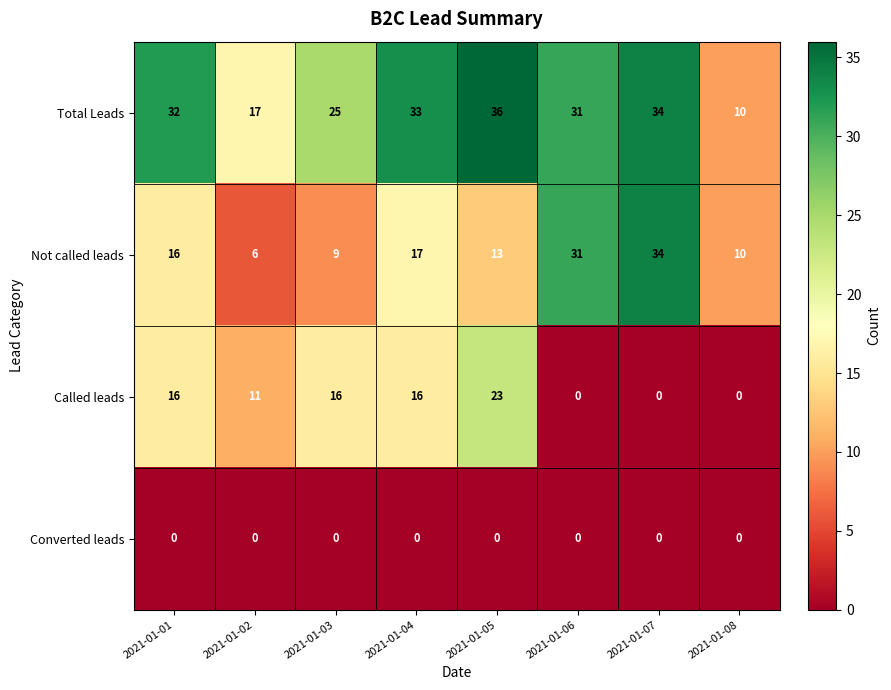

Between 2021-01-04 and 2021-01-07, which series saw the biggest shift?

Not called leads